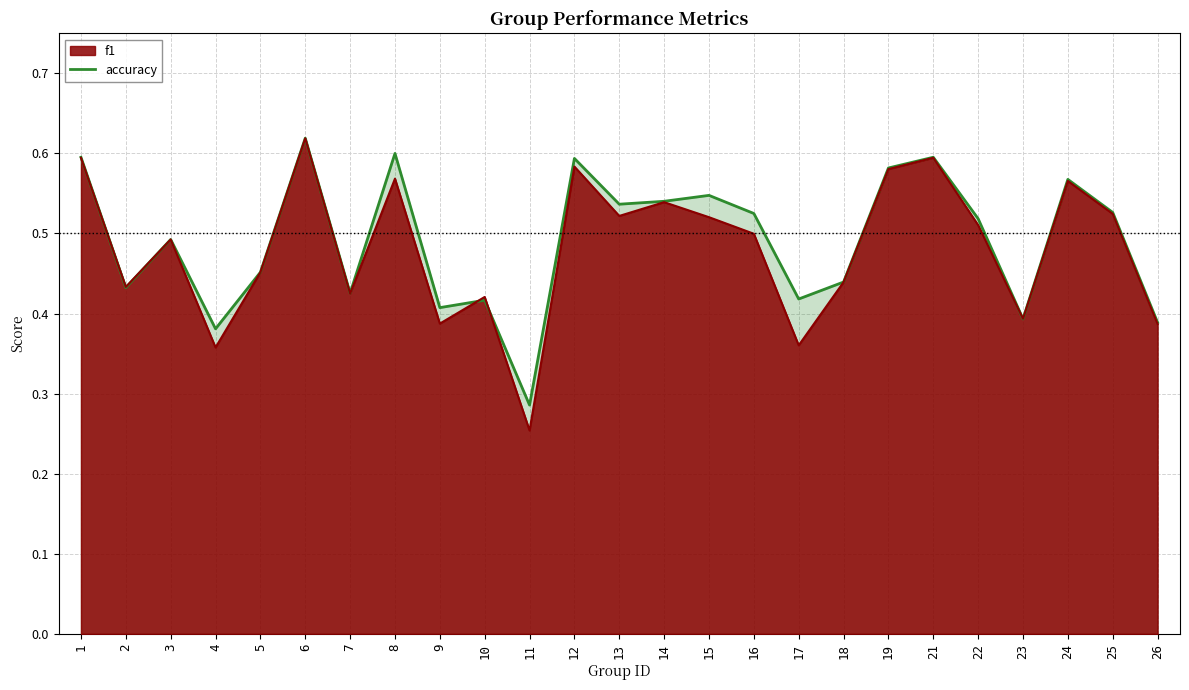

Reading left to right, extract all data points from this chart.

1=0.6	2=0.4	3=0.5	4=0.4	5=0.5	6=0.6	7=0.4	8=0.6	9=0.4	10=0.4	11=0.3	12=0.6	13=0.5	14=0.5	15=0.5	16=0.5	17=0.4	18=0.4	19=0.6	21=0.6	22=0.5	23=0.4	24=0.6	25=0.5	26=0.4